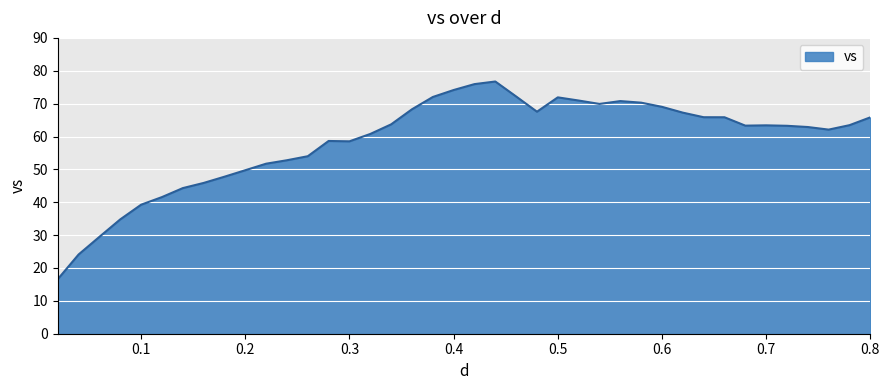

What is the difference between the maximum and minimum values?

60.1